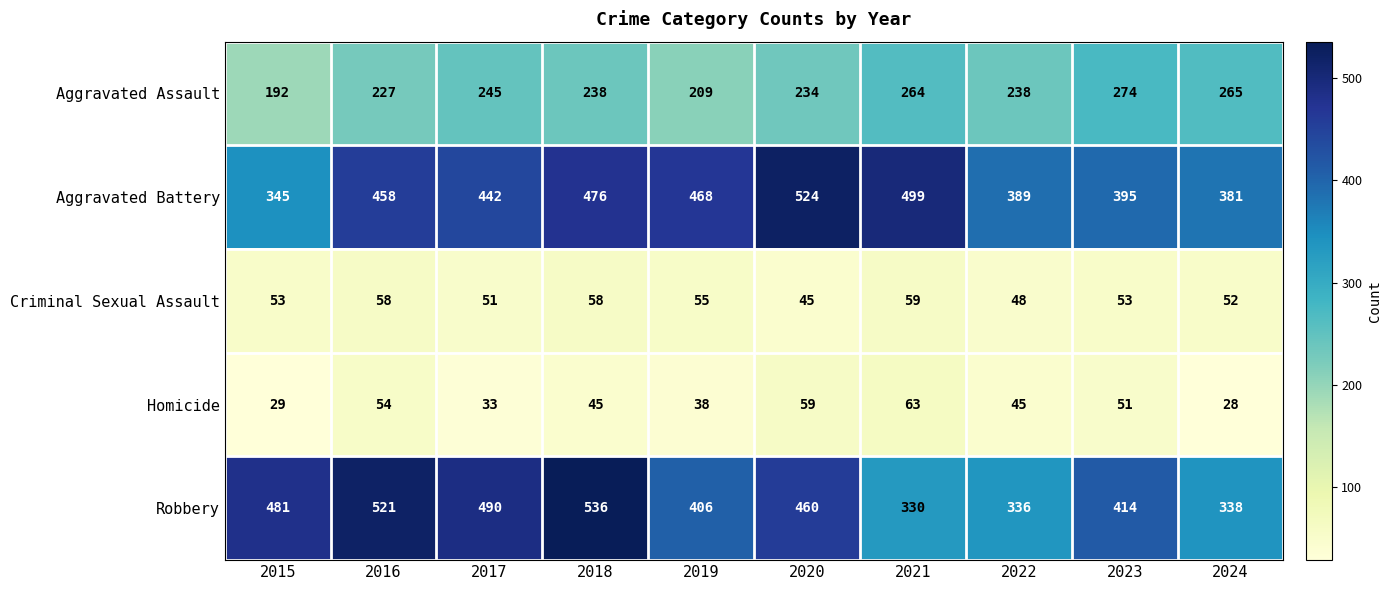

Rank the series at 2017 from lowest to highest value.

Homicide, Criminal Sexual Assault, Aggravated Assault, Aggravated Battery, Robbery